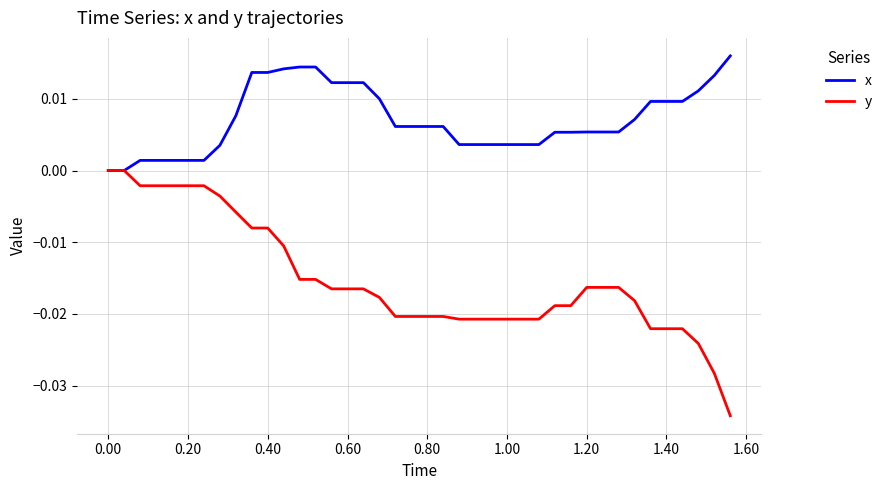

List the series in order of their overall mean, highest first.

x, y